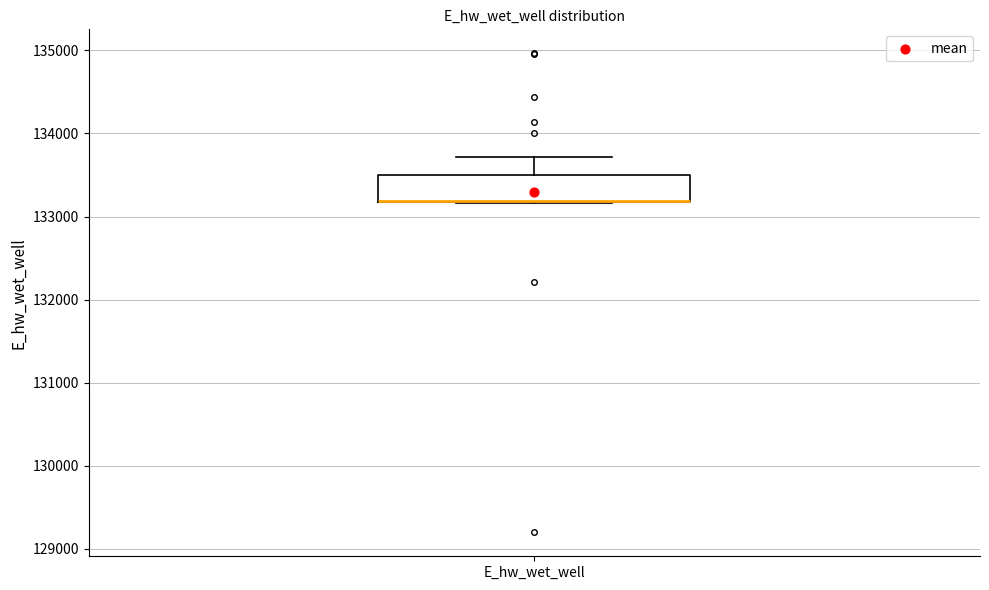

Transcribe this box plot: give where the median line is, the range the box spans, and where the two whiskers end, as read against the y-axis. The values are not printed on the chart, so give them approximately, as read against the axis.

median 133200 (drawn on the box's lower edge), box 133200 to 133500, whiskers 133200 to 133700